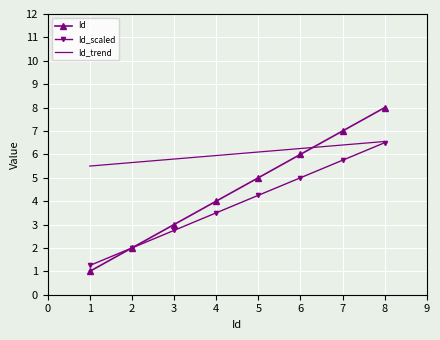

The value of Id at 6 is 6.0. True or false?

True